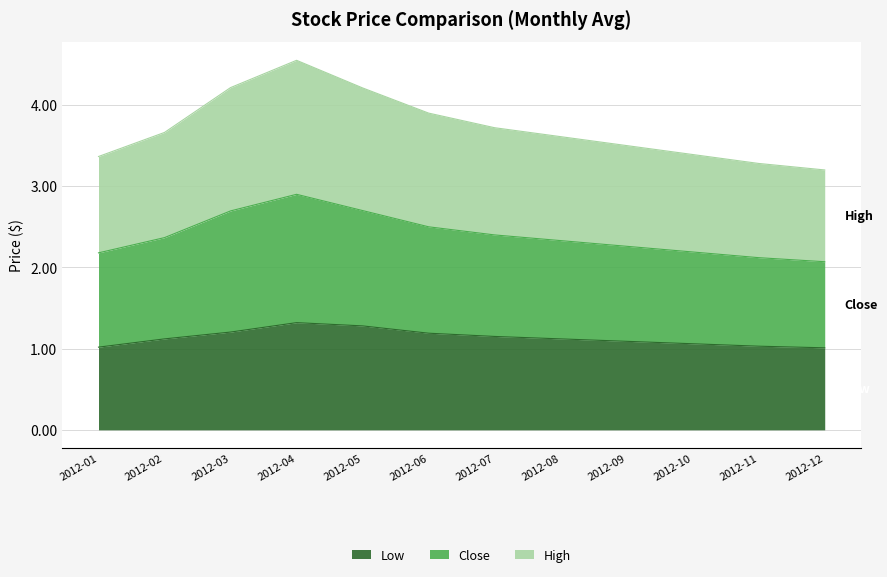

Does the chart display data point markers on the line(s)?

No